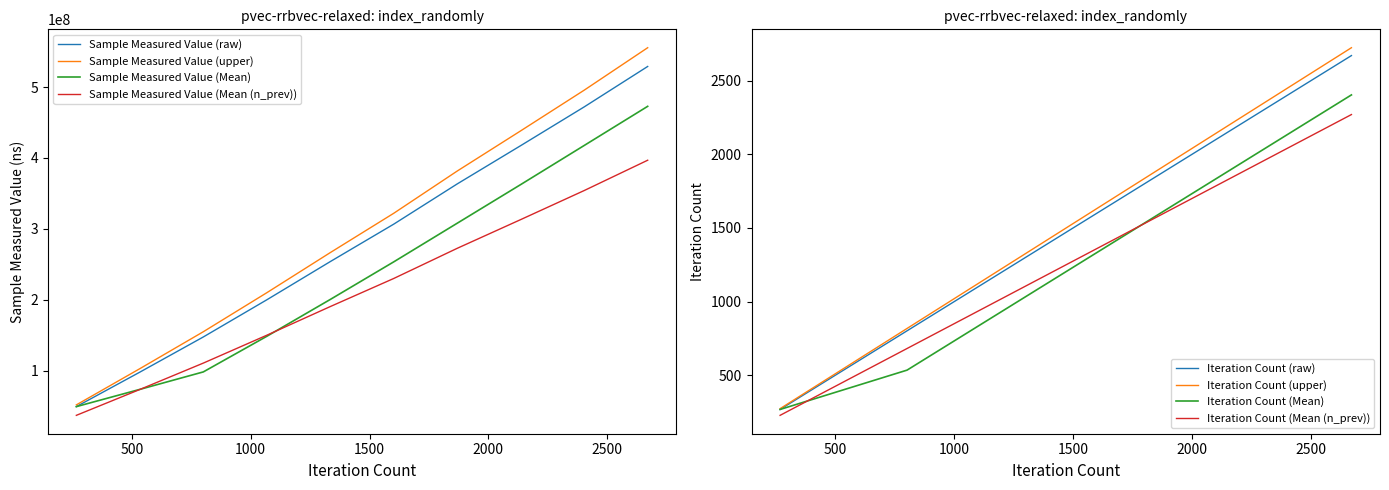

True or false: Sample Measured Value (upper) and Sample Measured Value (Mean (n_prev)) intersect in this chart.

False